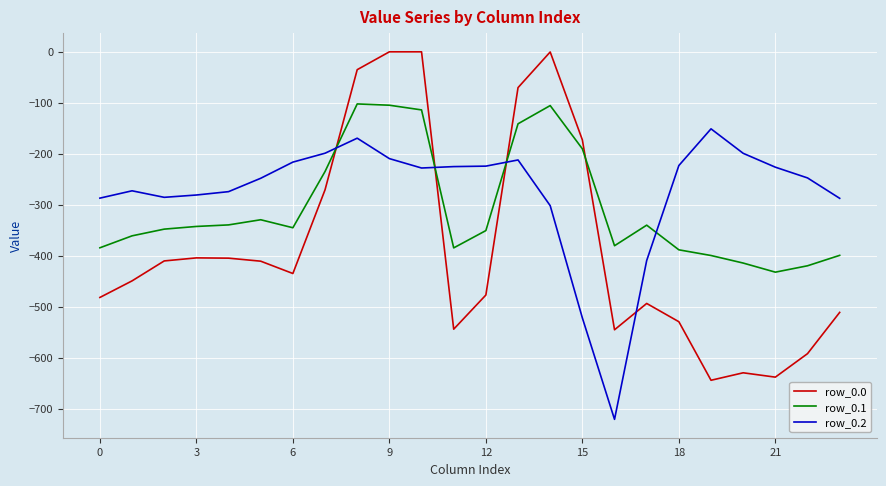

Is this an area chart (filled region under the line)?

No